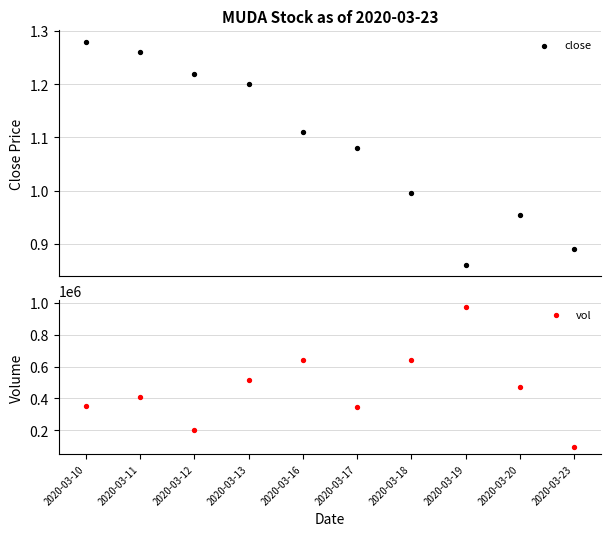

Which series contains the highest Y value?

vol